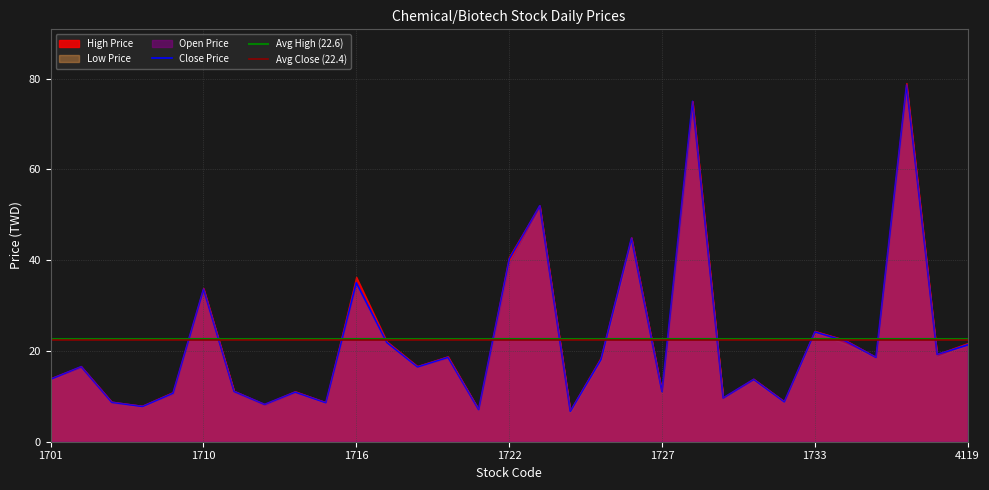

Count the number of categories in the chart.

31